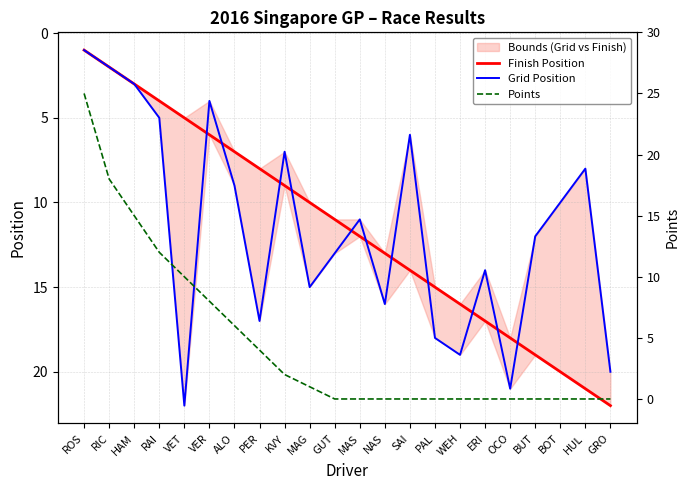

What is the difference between the second highest and second lowest values in the Grid Position series?

19